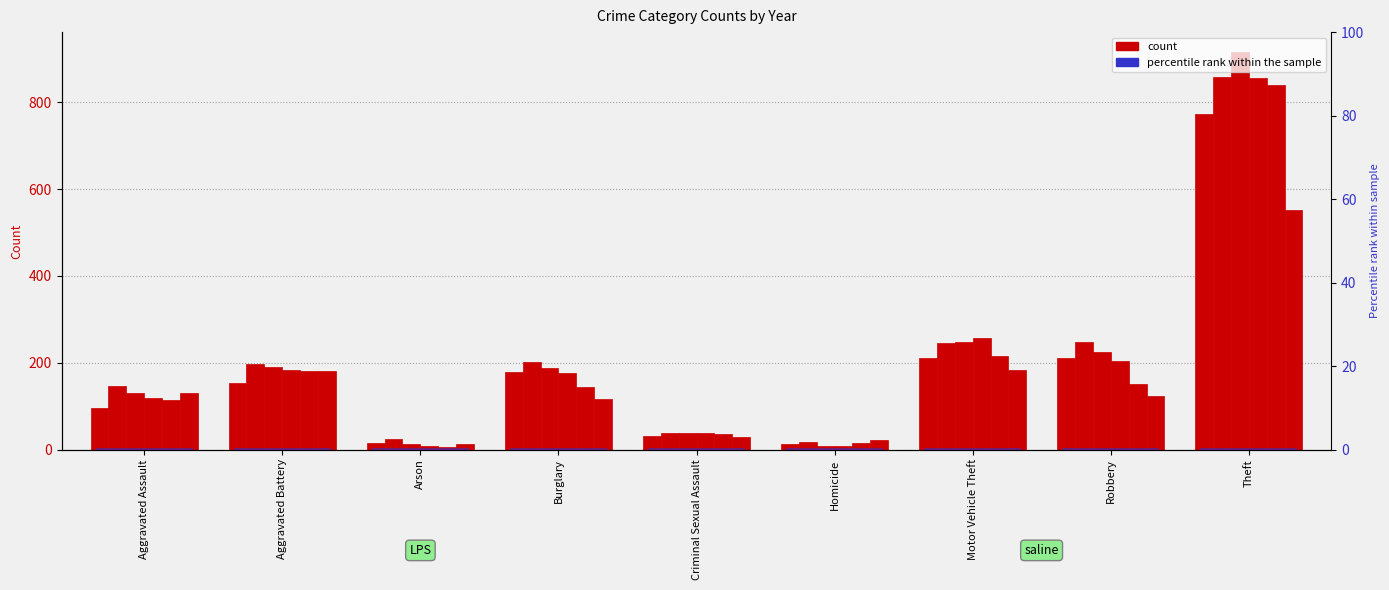

What is the sum of the 2019 values at Aggravated Battery and Robbery?

332